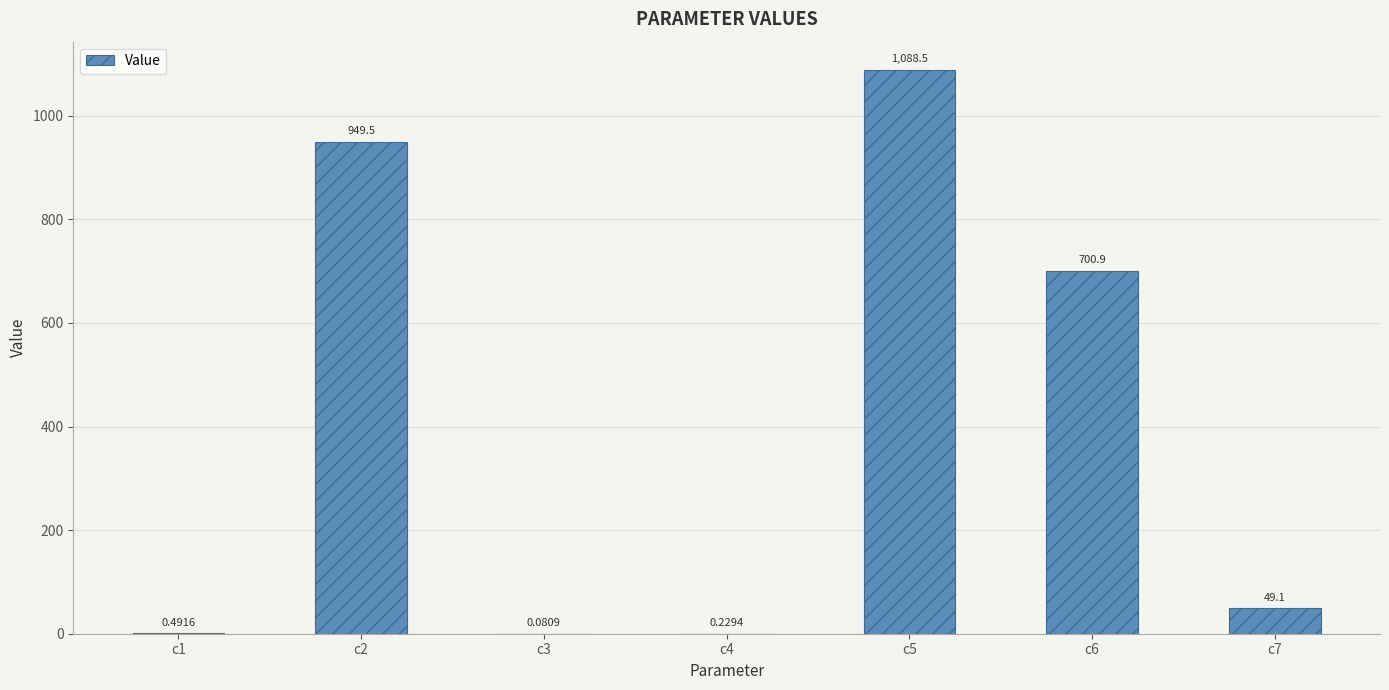

Is it true that the value at c2 is 1581.9?

False